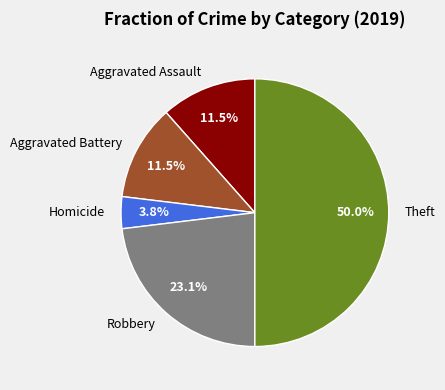

How many segments does this pie chart have?

5